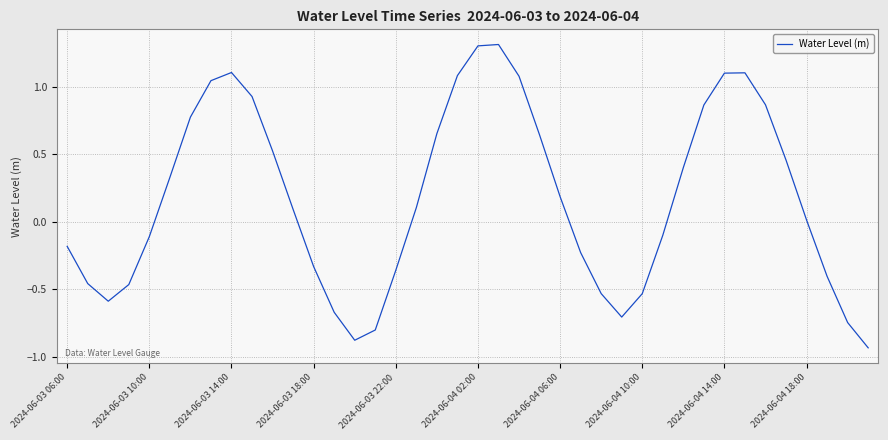

What is the greatest value displayed?

1.3